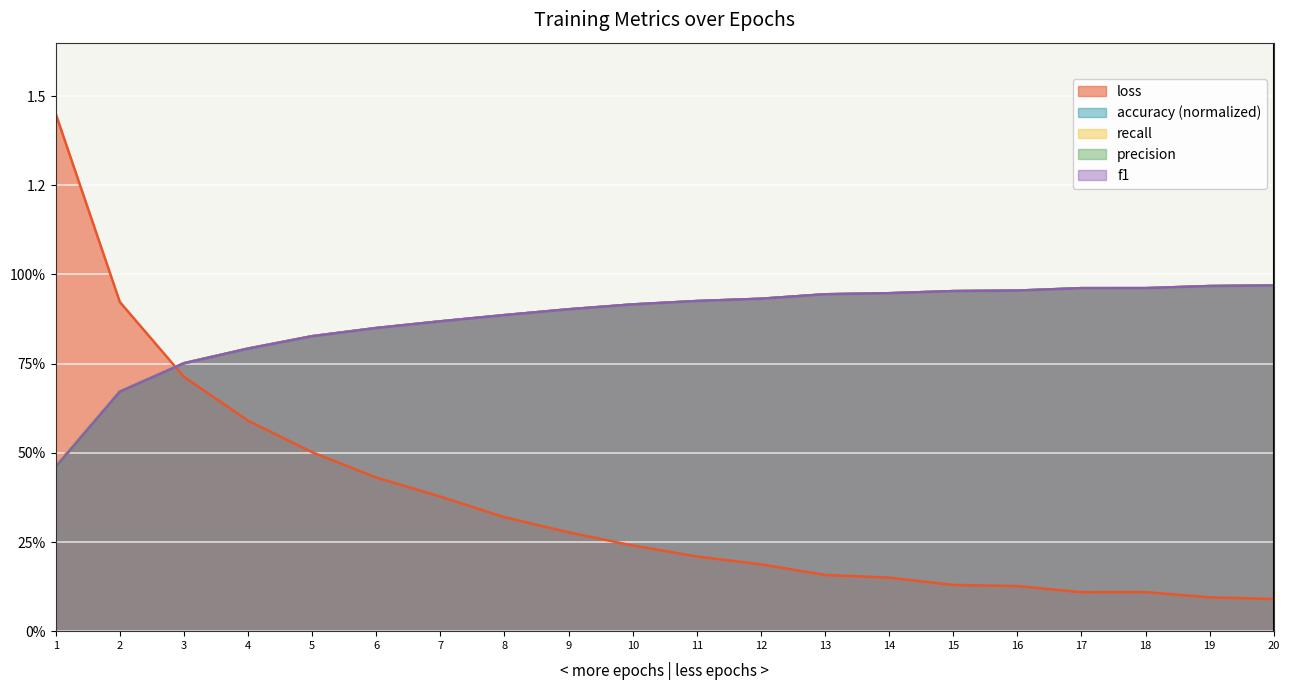

What is the difference between the second highest and minimum values in the accuracy series?

0.5